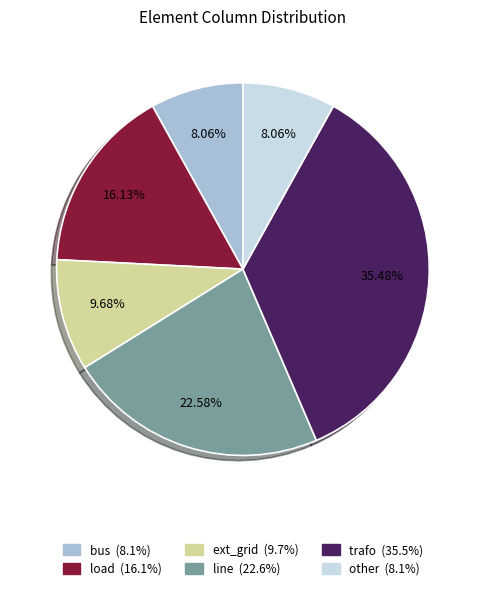

True or false: other accounts for 8% of the total.

True